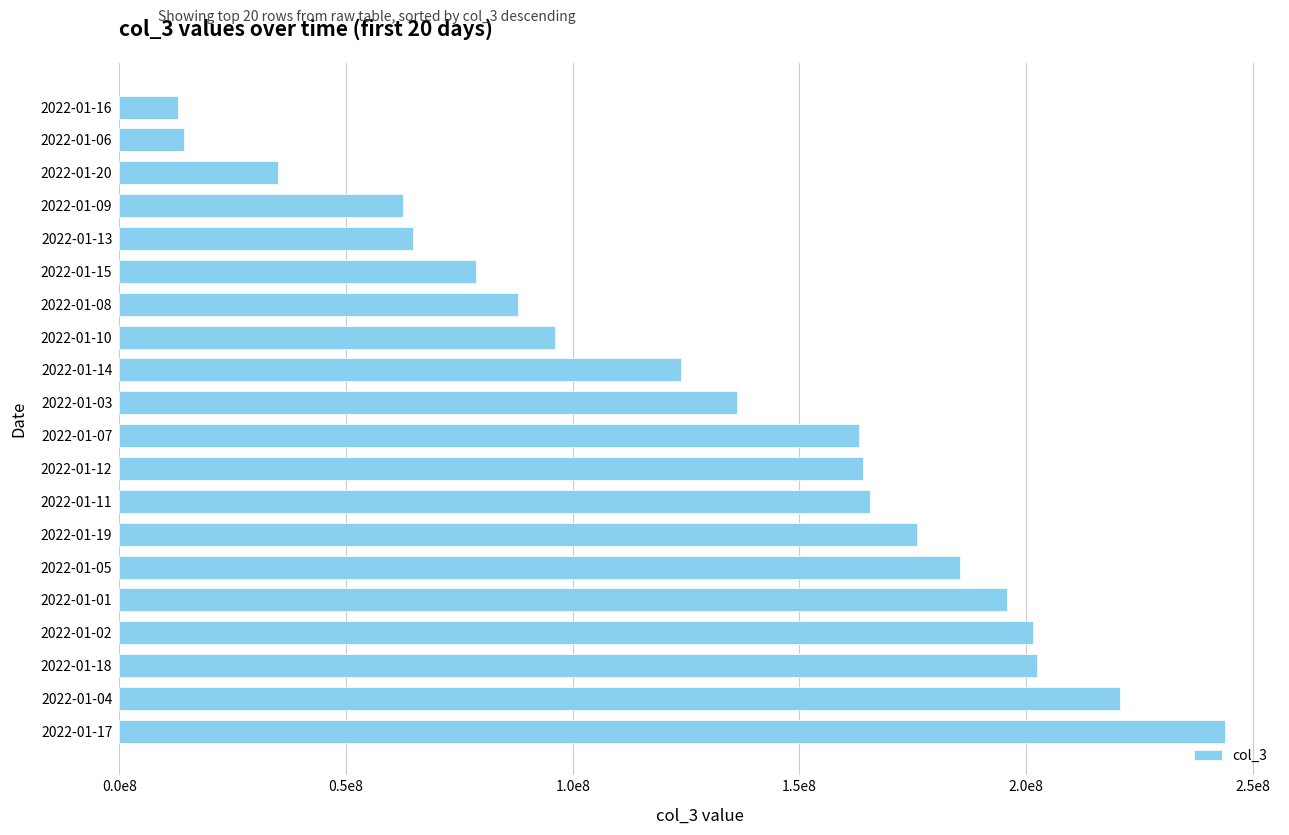

Does the chart contain stacked bars?

No